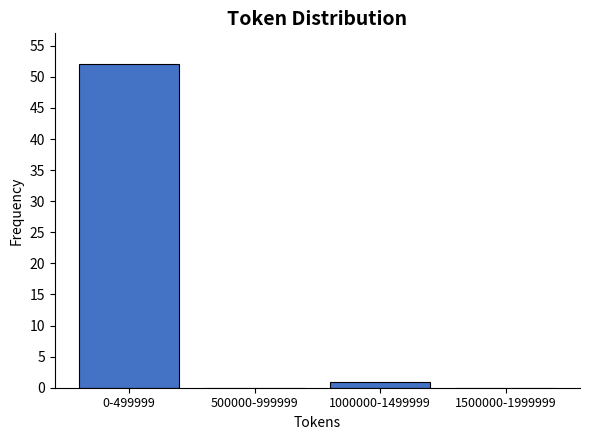

Reading left to right, list all the values displayed in this chart.

0-499999=52	500000-999999=0	1000000-1499999=1	1500000-1999999=0